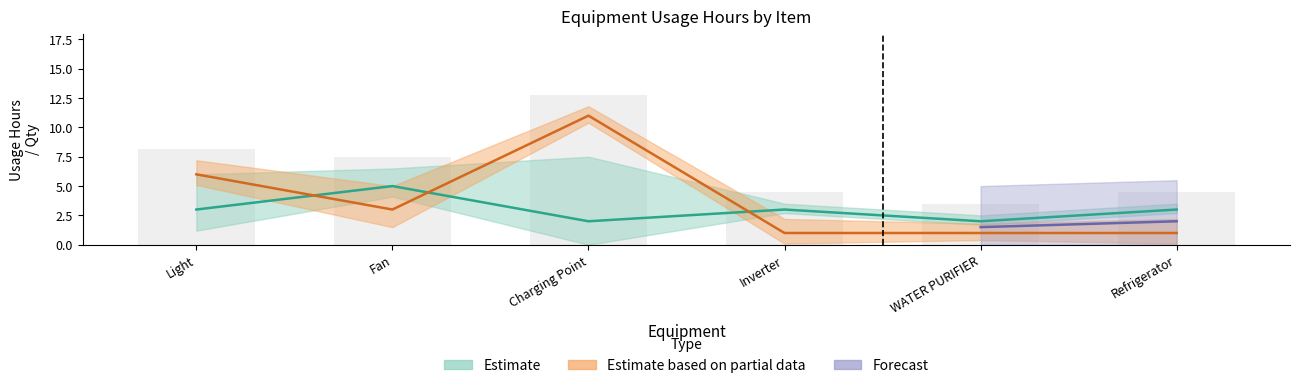

What is the maximum value shown in the chart?

11